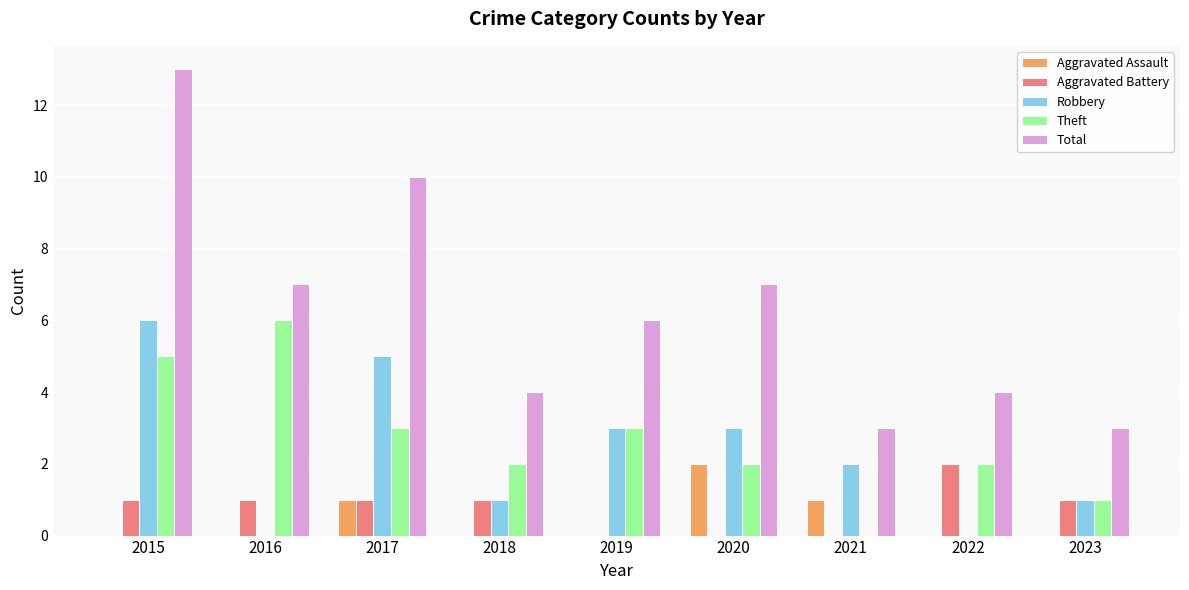

At which category is the sum across all series the highest?

2015